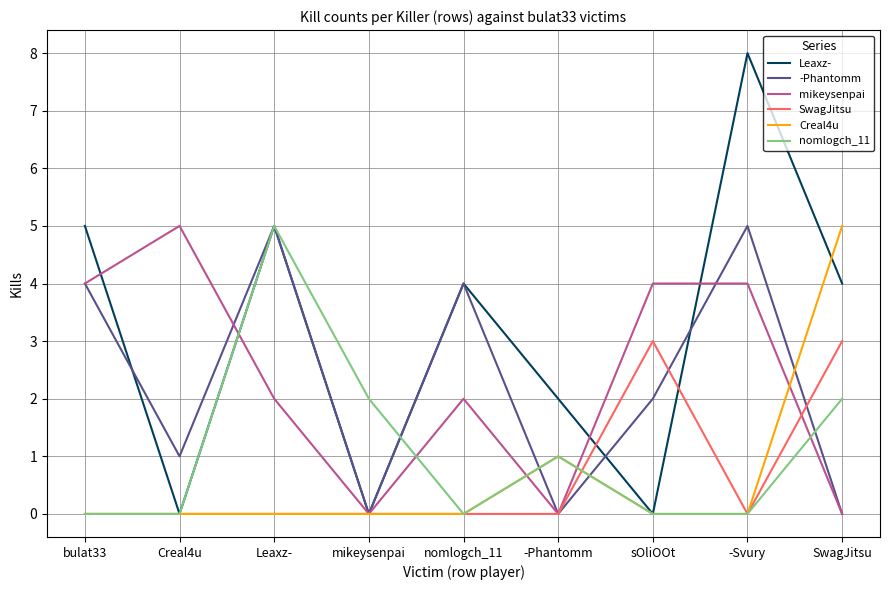

What is the greatest value displayed?

8